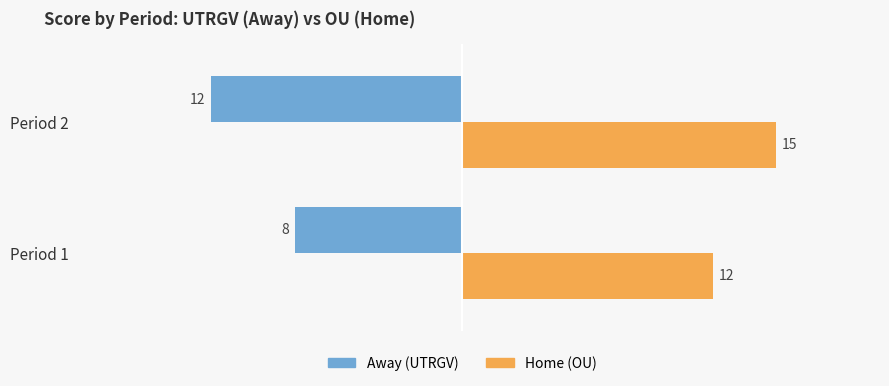

List the series in order of their overall mean, lowest first.

Away (UTRGV), Home (OU)